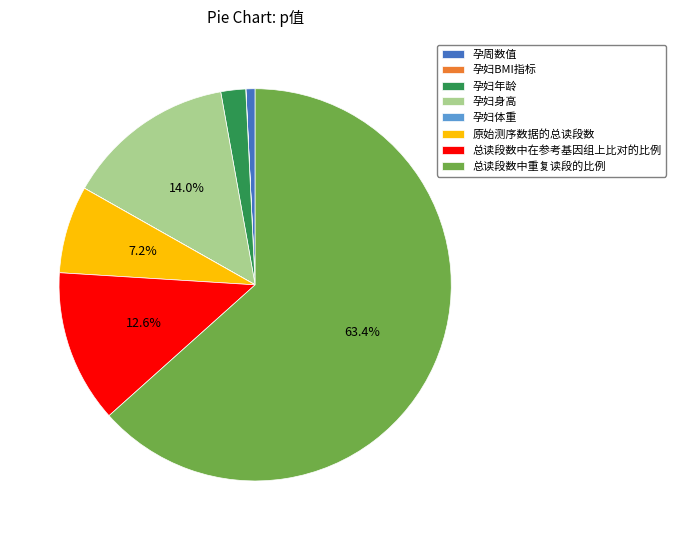

To the nearest percent, what portion does 总读段数中重复读段的比例 represent?

63%